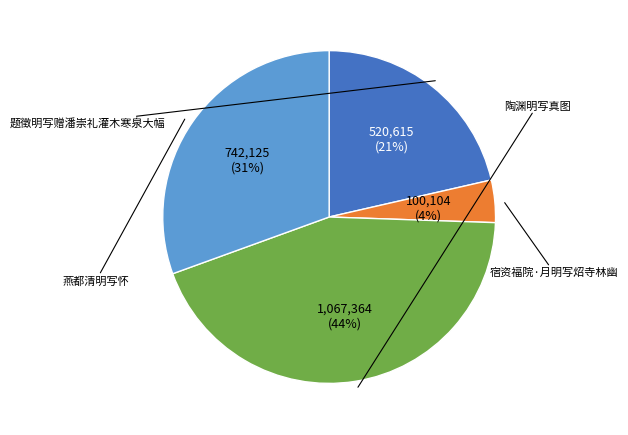

To the nearest percent, what is the difference between the largest and smallest slice percentages?

40%